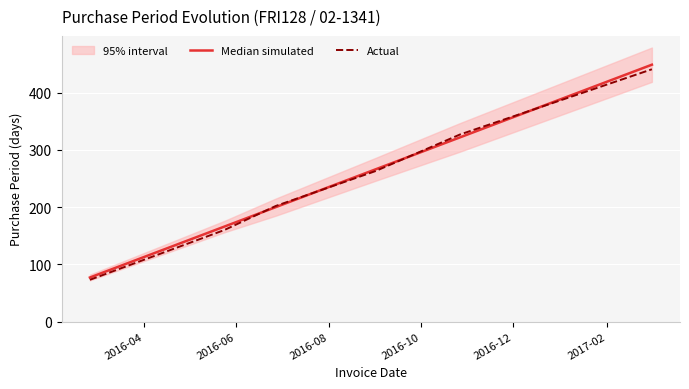

What is the minimum value for Actual?

73